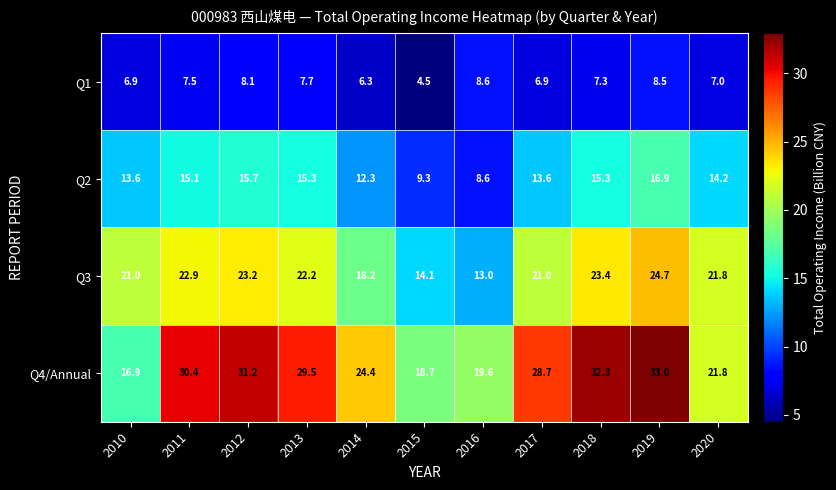

At which category does the chart reach its peak across all series?

2019